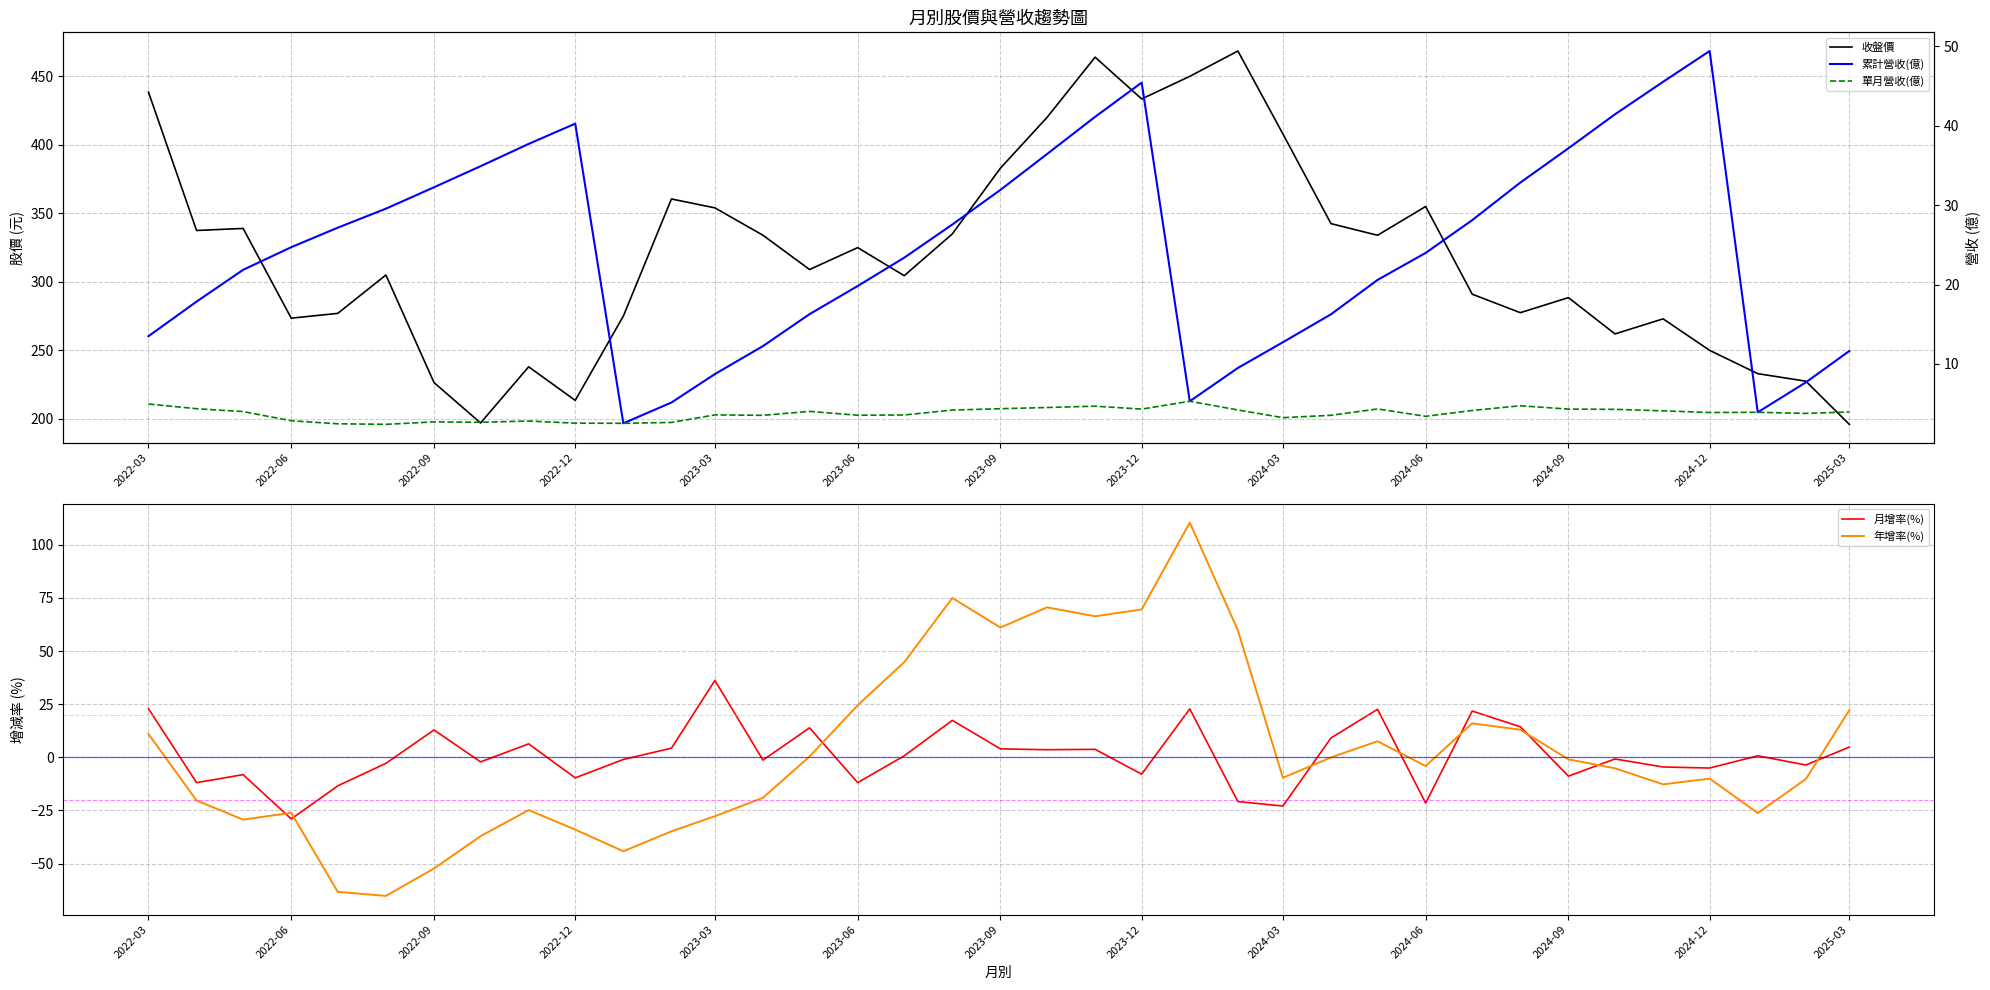

What is the difference between the maximum and minimum values in the 收盤價 series?

272.5